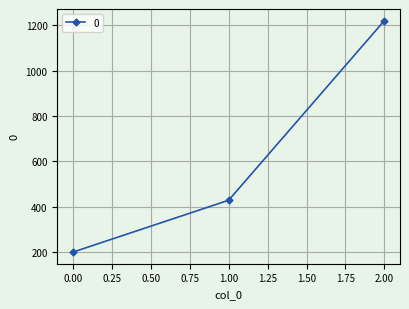

What is the change in value from 1.00 to 2.00?

+791.4